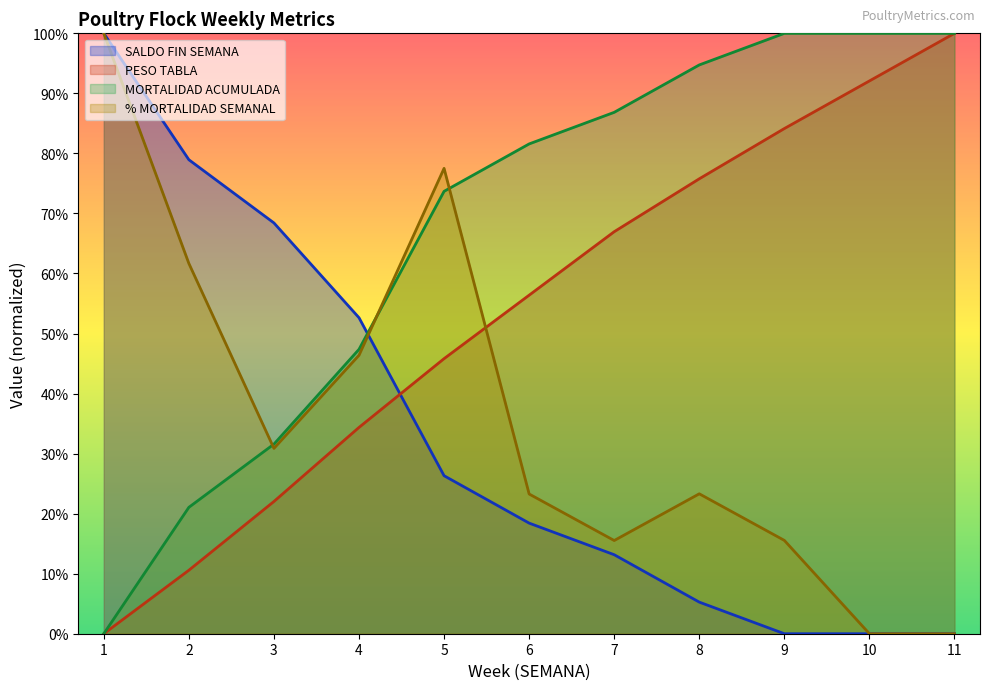

Between 6 and 9, which series saw the biggest shift?

PESO TABLA